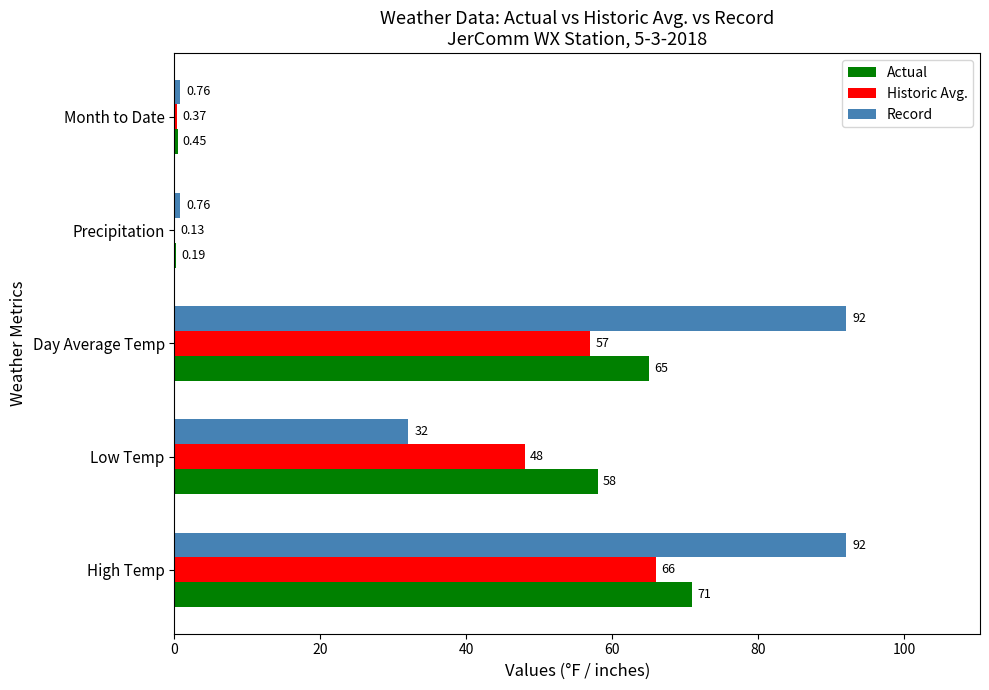

What are all the series names shown in the legend?

Actual, Historic Avg., Record